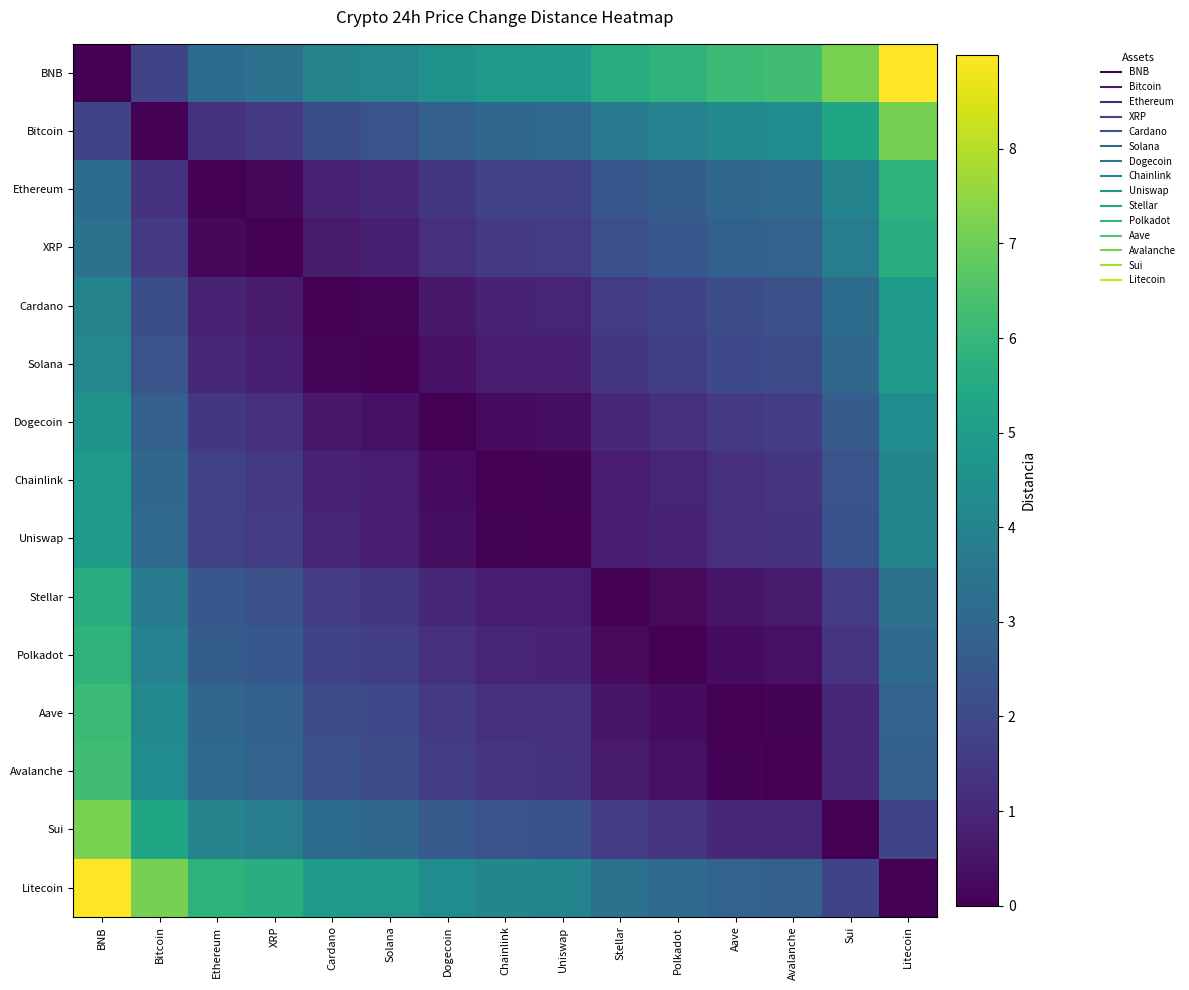

Reading left to right, list all the values displayed in this chart.

BNB: BNB=0.0	Bitcoin=1.9	Ethereum=3.2	XRP=3.4	Cardano=4.0	Solana=4.2	Dogecoin=4.6	Chainlink=4.9	Uniswap=4.9	Stellar=5.6	Polkadot=5.8	Aave=6.1	Avalanche=6.2	Sui=7.2	Litecoin=9.0
Bitcoin: BNB=1.9	Bitcoin=0.0	Ethereum=1.3	XRP=1.5	Cardano=2.2	Solana=2.3	Dogecoin=2.8	Chainlink=3.0	Uniswap=3.1	Stellar=3.7	Polkadot=4.0	Aave=4.3	Avalanche=4.4	Sui=5.3	Litecoin=7.1
Ethereum: BNB=3.2	Bitcoin=1.3	Ethereum=0.0	XRP=0.2	Cardano=0.8	Solana=1.0	Dogecoin=1.5	Chainlink=1.7	Uniswap=1.8	Stellar=2.4	Polkadot=2.7	Aave=3.0	Avalanche=3.1	Sui=4.0	Litecoin=5.8
XRP: BNB=3.4	Bitcoin=1.5	Ethereum=0.2	XRP=0.0	Cardano=0.6	Solana=0.8	Dogecoin=1.2	Chainlink=1.5	Uniswap=1.6	Stellar=2.2	Polkadot=2.5	Aave=2.8	Avalanche=2.9	Sui=3.8	Litecoin=5.6
Cardano: BNB=4.0	Bitcoin=2.2	Ethereum=0.8	XRP=0.6	Cardano=0.0	Solana=0.2	Dogecoin=0.6	Chainlink=0.9	Uniswap=0.9	Stellar=1.6	Polkadot=1.8	Aave=2.1	Avalanche=2.2	Sui=3.2	Litecoin=5.0
Solana: BNB=4.2	Bitcoin=2.3	Ethereum=1.0	XRP=0.8	Cardano=0.2	Solana=0.0	Dogecoin=0.4	Chainlink=0.7	Uniswap=0.8	Stellar=1.4	Polkadot=1.7	Aave=2.0	Avalanche=2.1	Sui=3.0	Litecoin=4.8
Dogecoin: BNB=4.6	Bitcoin=2.8	Ethereum=1.5	XRP=1.2	Cardano=0.6	Solana=0.4	Dogecoin=0.0	Chainlink=0.3	Uniswap=0.3	Stellar=1.0	Polkadot=1.2	Aave=1.5	Avalanche=1.6	Sui=2.6	Litecoin=4.4
Chainlink: BNB=4.9	Bitcoin=3.0	Ethereum=1.7	XRP=1.5	Cardano=0.9	Solana=0.7	Dogecoin=0.3	Chainlink=0.0	Uniswap=0.0	Stellar=0.7	Polkadot=0.9	Aave=1.3	Avalanche=1.4	Sui=2.3	Litecoin=4.1
Uniswap: BNB=4.9	Bitcoin=3.1	Ethereum=1.8	XRP=1.6	Cardano=0.9	Solana=0.8	Dogecoin=0.3	Chainlink=0.0	Uniswap=0.0	Stellar=0.7	Polkadot=0.9	Aave=1.2	Avalanche=1.3	Sui=2.3	Litecoin=4.1
Stellar: BNB=5.6	Bitcoin=3.7	Ethereum=2.4	XRP=2.2	Cardano=1.6	Solana=1.4	Dogecoin=1.0	Chainlink=0.7	Uniswap=0.7	Stellar=0.0	Polkadot=0.2	Aave=0.5	Avalanche=0.6	Sui=1.6	Litecoin=3.4
Polkadot: BNB=5.8	Bitcoin=4.0	Ethereum=2.7	XRP=2.5	Cardano=1.8	Solana=1.7	Dogecoin=1.2	Chainlink=0.9	Uniswap=0.9	Stellar=0.2	Polkadot=0.0	Aave=0.3	Avalanche=0.4	Sui=1.4	Litecoin=3.2
Aave: BNB=6.1	Bitcoin=4.3	Ethereum=3.0	XRP=2.8	Cardano=2.1	Solana=2.0	Dogecoin=1.5	Chainlink=1.3	Uniswap=1.2	Stellar=0.5	Polkadot=0.3	Aave=0.0	Avalanche=0.1	Sui=1.0	Litecoin=2.8
Avalanche: BNB=6.2	Bitcoin=4.4	Ethereum=3.1	XRP=2.9	Cardano=2.2	Solana=2.1	Dogecoin=1.6	Chainlink=1.4	Uniswap=1.3	Stellar=0.6	Polkadot=0.4	Aave=0.1	Avalanche=0.0	Sui=1.0	Litecoin=2.8
Sui: BNB=7.2	Bitcoin=5.3	Ethereum=4.0	XRP=3.8	Cardano=3.2	Solana=3.0	Dogecoin=2.6	Chainlink=2.3	Uniswap=2.3	Stellar=1.6	Polkadot=1.4	Aave=1.0	Avalanche=1.0	Sui=0.0	Litecoin=1.8
Litecoin: BNB=9.0	Bitcoin=7.1	Ethereum=5.8	XRP=5.6	Cardano=5.0	Solana=4.8	Dogecoin=4.4	Chainlink=4.1	Uniswap=4.1	Stellar=3.4	Polkadot=3.2	Aave=2.8	Avalanche=2.8	Sui=1.8	Litecoin=0.0